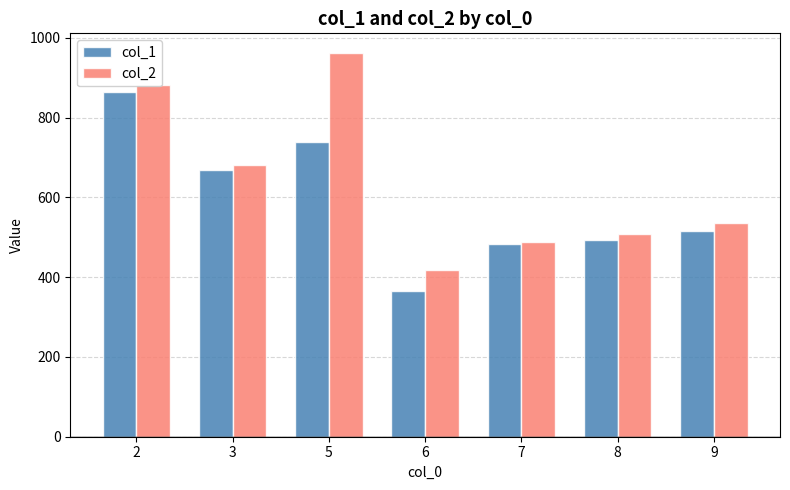

What value does the col_1 series have at 7?

482.9